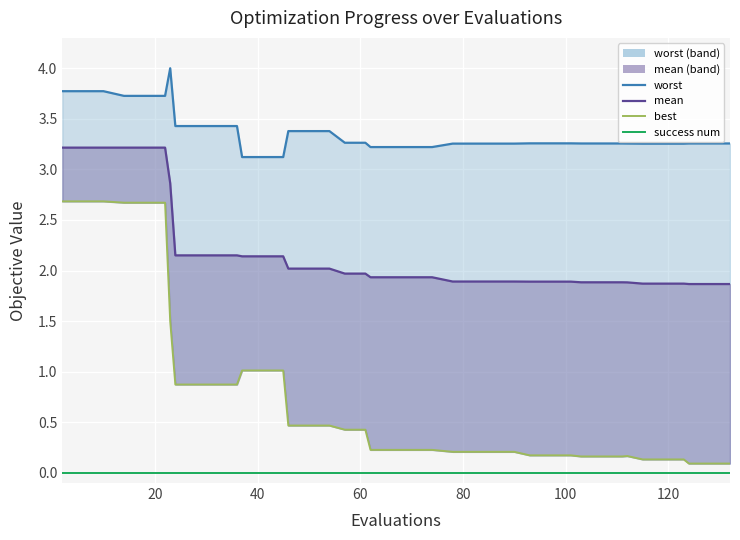

Which series has the widest spread of values?

best